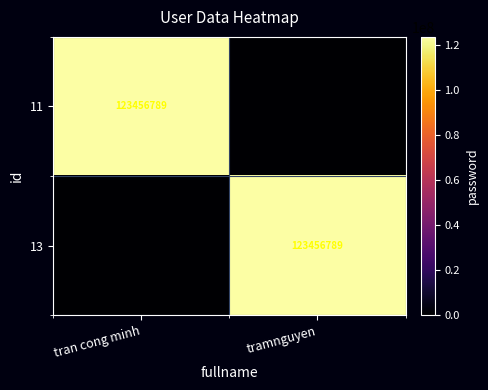

True or false: 11 has a value of 123456789 at tran cong minh.

True